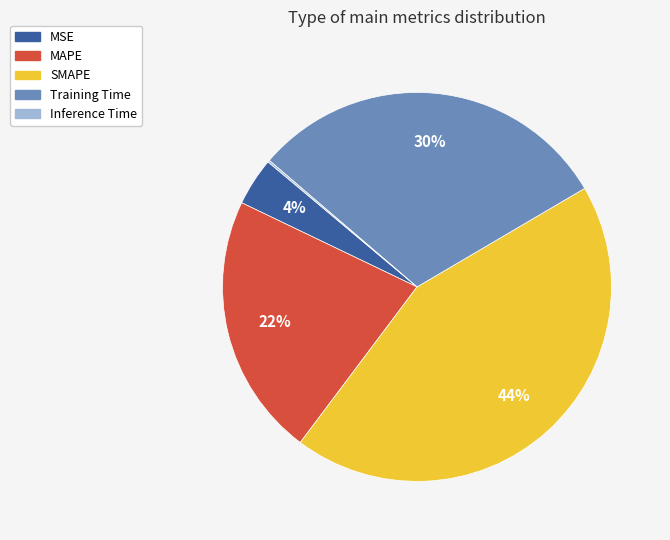

Which slice is the largest?

SMAPE